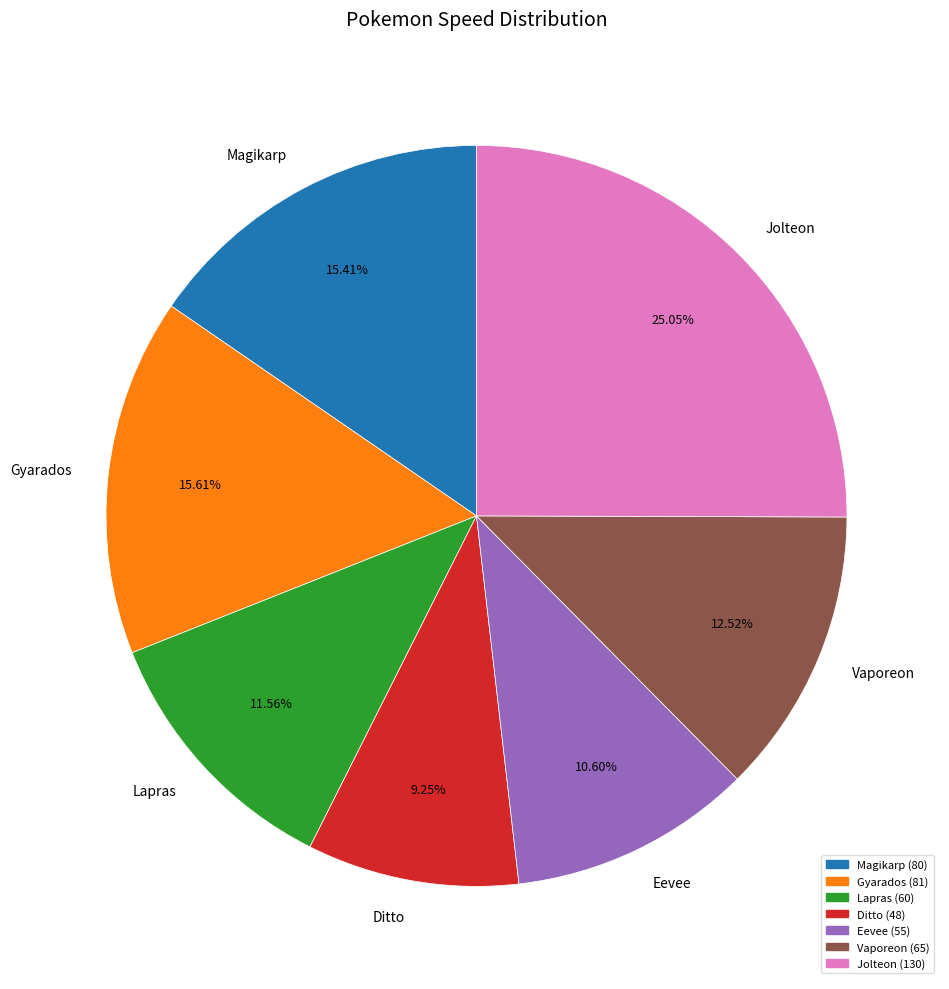

How many segments does this pie chart have?

7